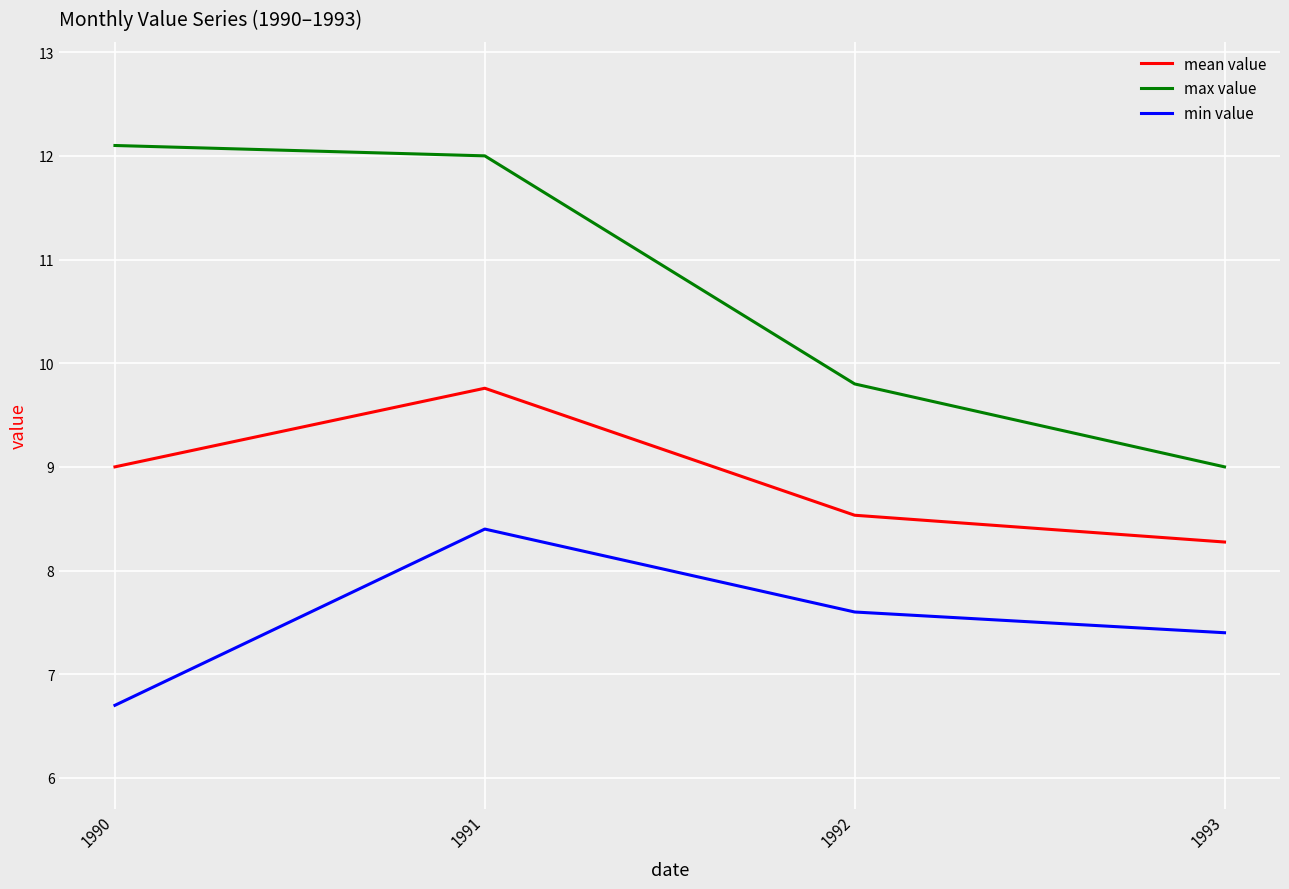

What is the spread (max minus min) of values at 1991?

3.6